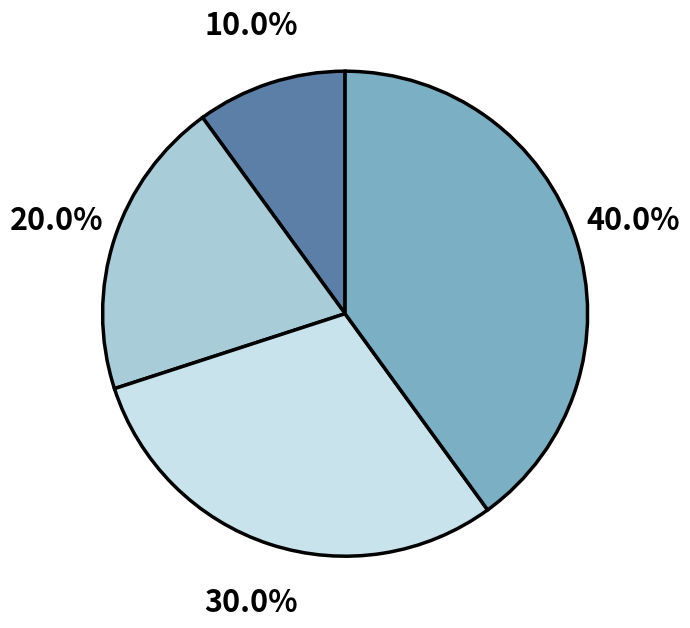

Is there a majority slice in this chart?

No